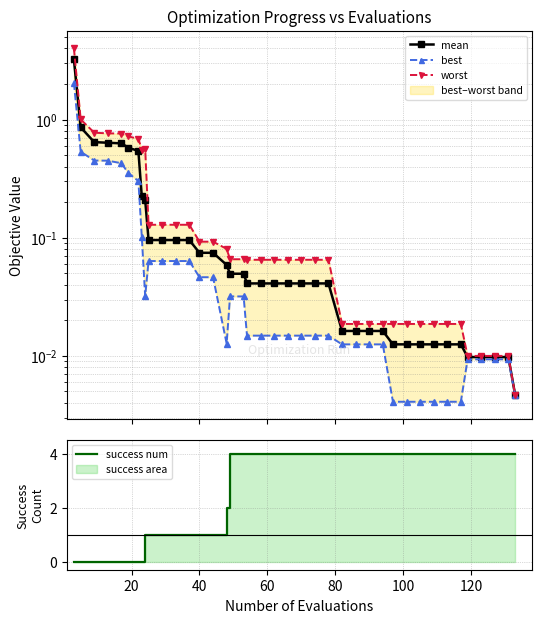

Is the value of success num at 33 greater than the value of mean at 32?

Yes